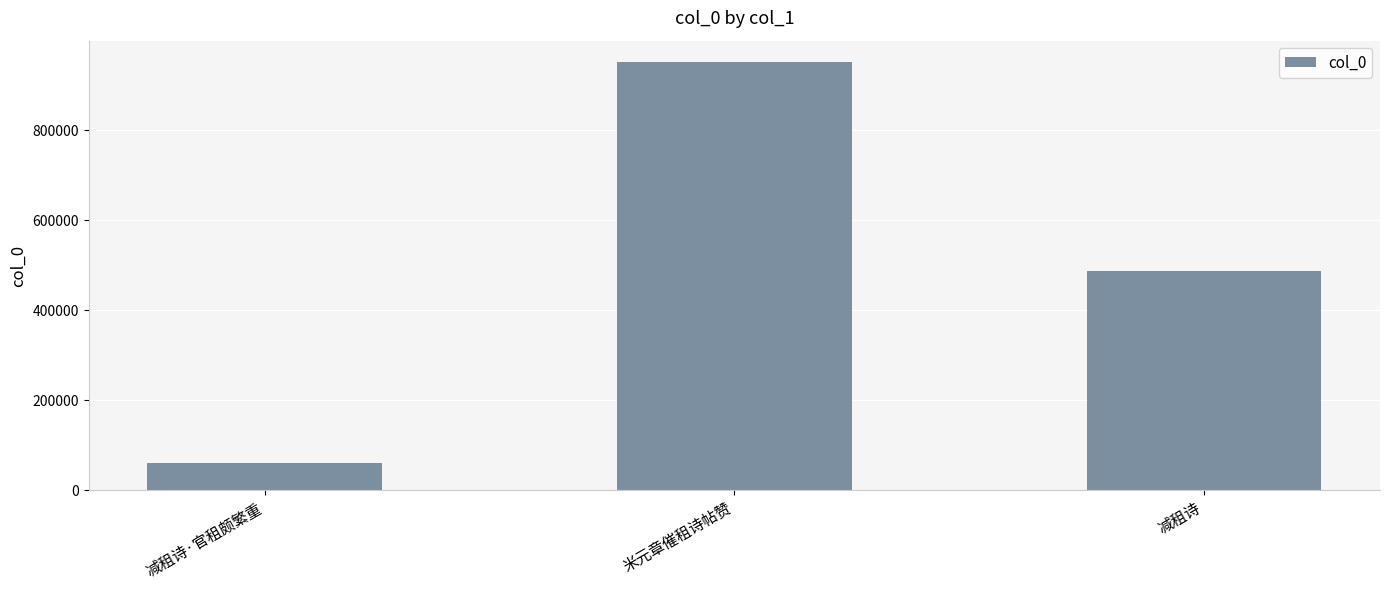

The value at 米元章催租诗帖赞 is 1402952. True or false?

False